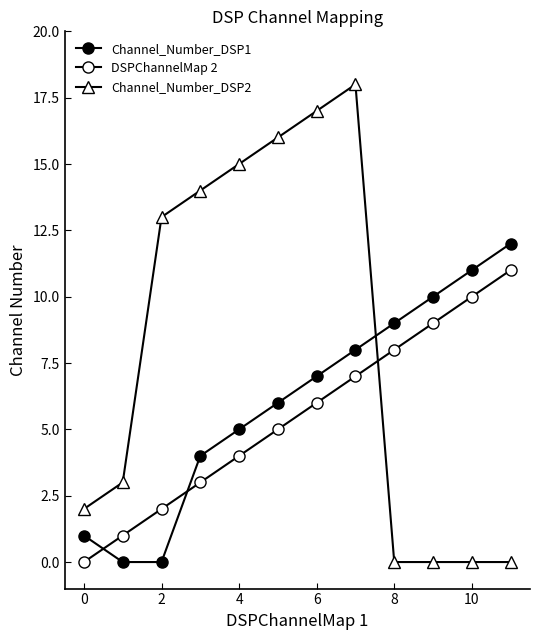

What is the difference between the maximum and minimum values in the Channel_Number_DSP1 series?

12